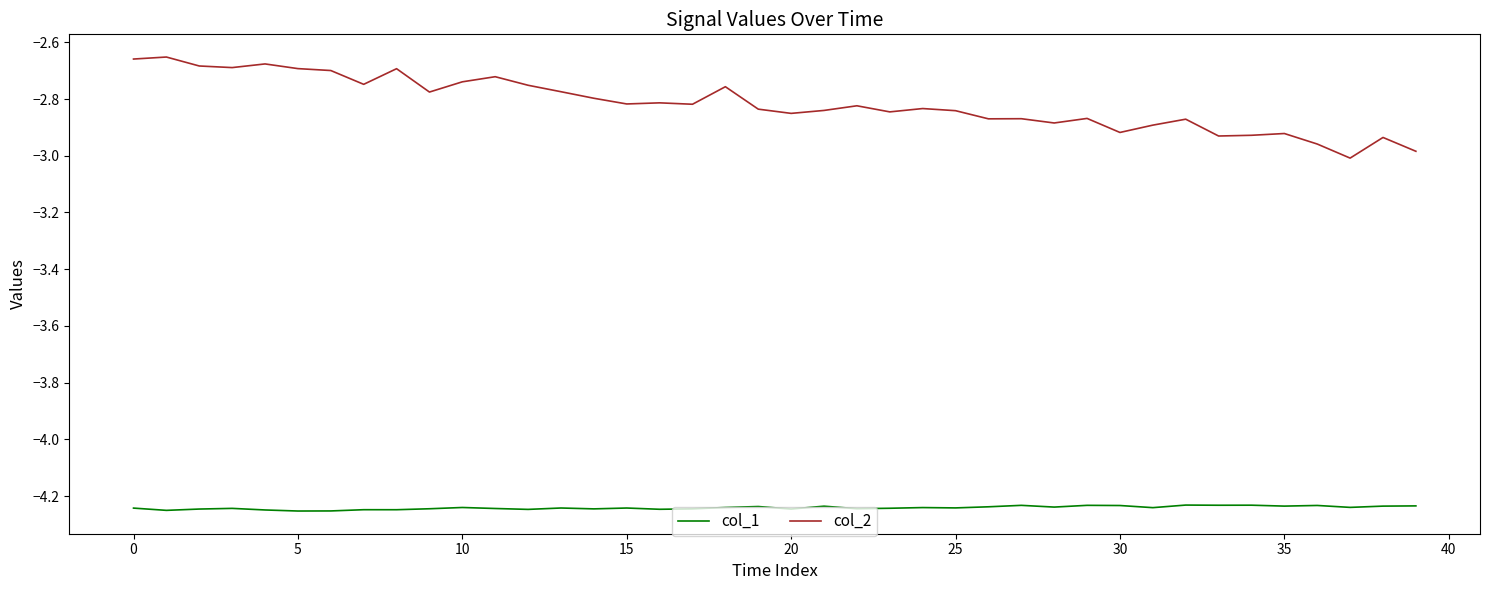

Which series has the largest total across all categories?

col_2